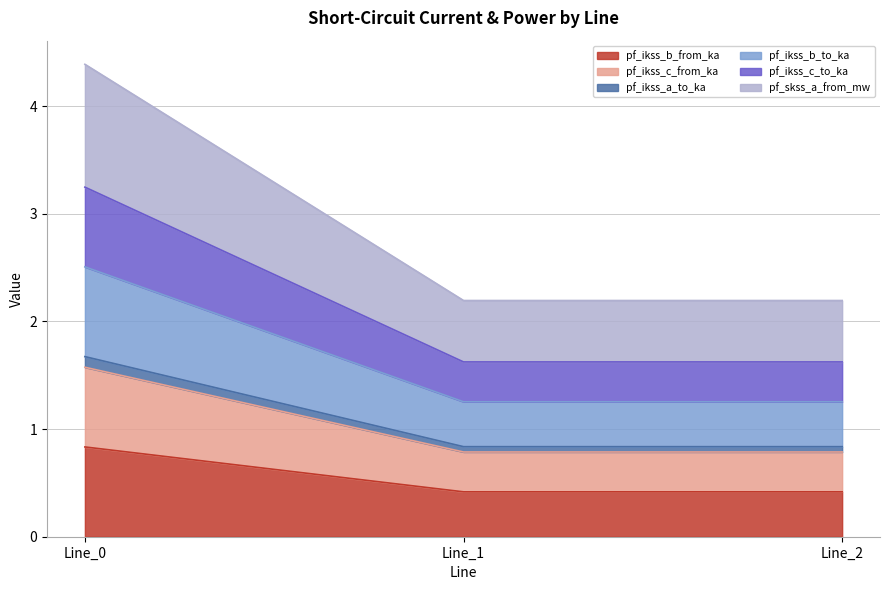

Rank the categories by pf_ikss_a_to_ka value from highest to lowest.

Line_0, Line_2, Line_1